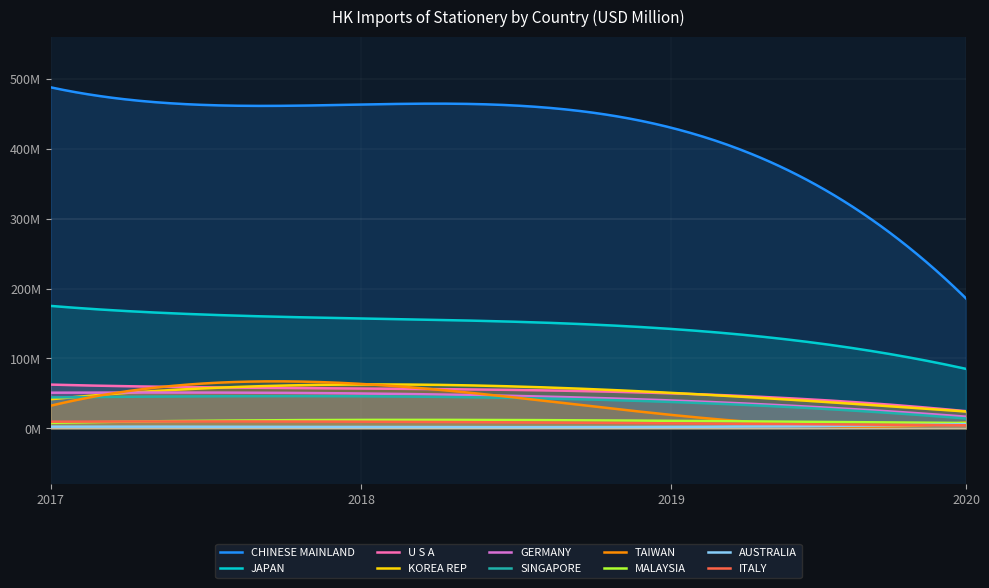

What are all the series names shown in the legend?

CHINESE MAINLAND, JAPAN, U S A, KOREA REP, GERMANY, SINGAPORE, TAIWAN, MALAYSIA, AUSTRALIA, ITALY